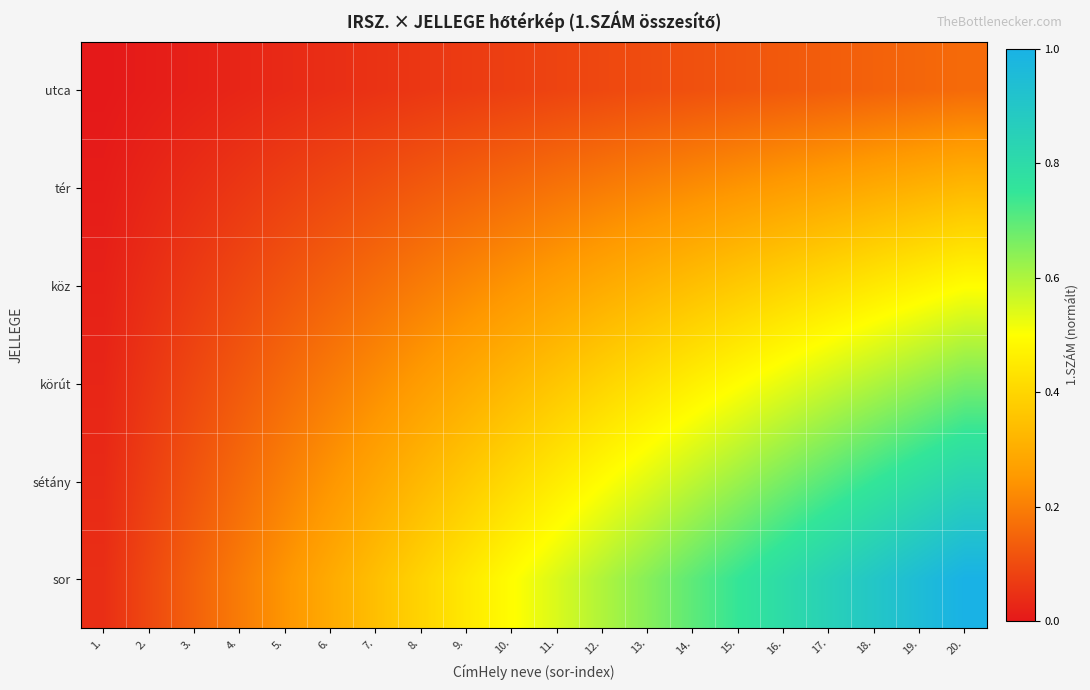

Which series has the largest range (max minus min)?

sor